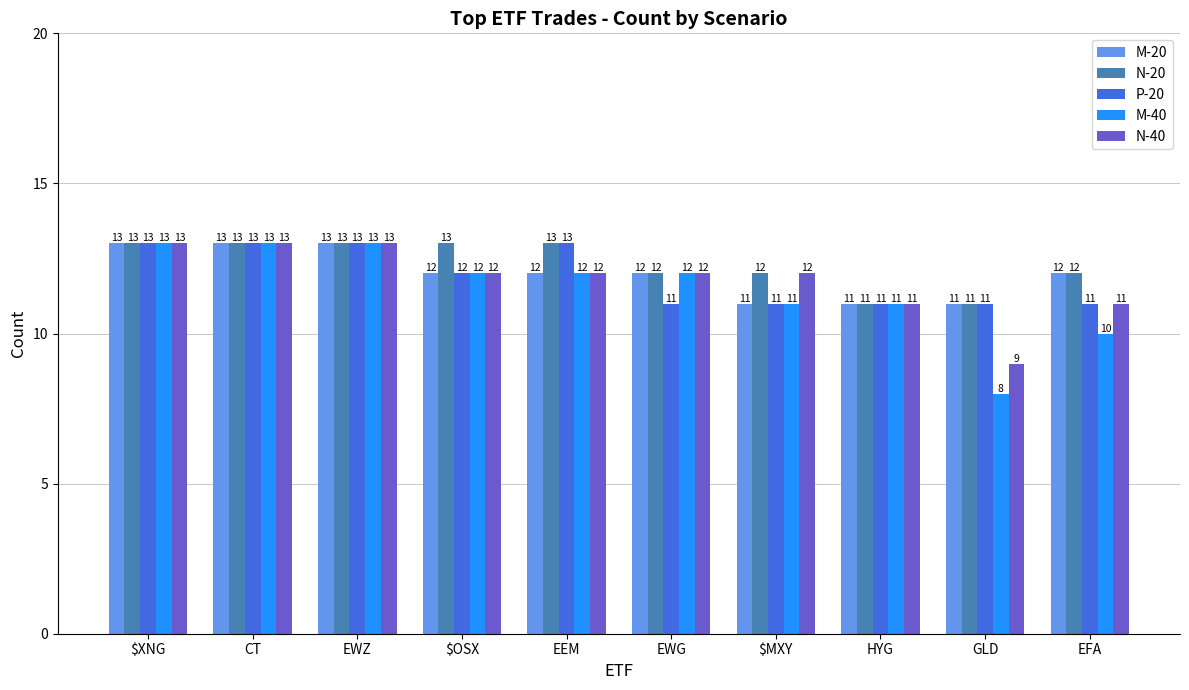

What position from the left is EFA?

10